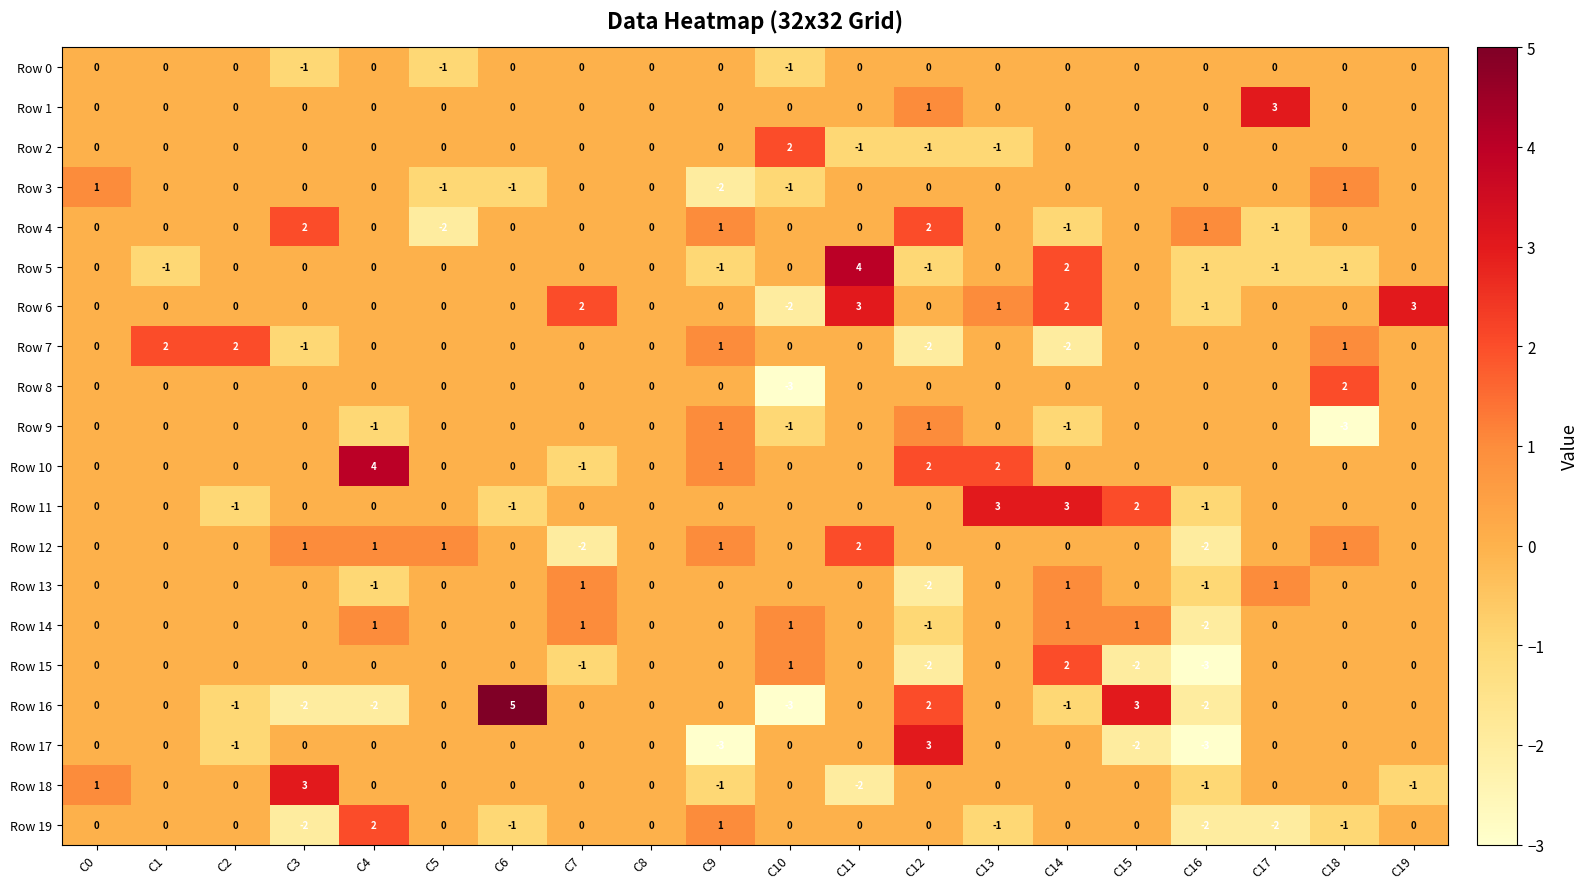

At which label is Row 10 closest to 1?

C9